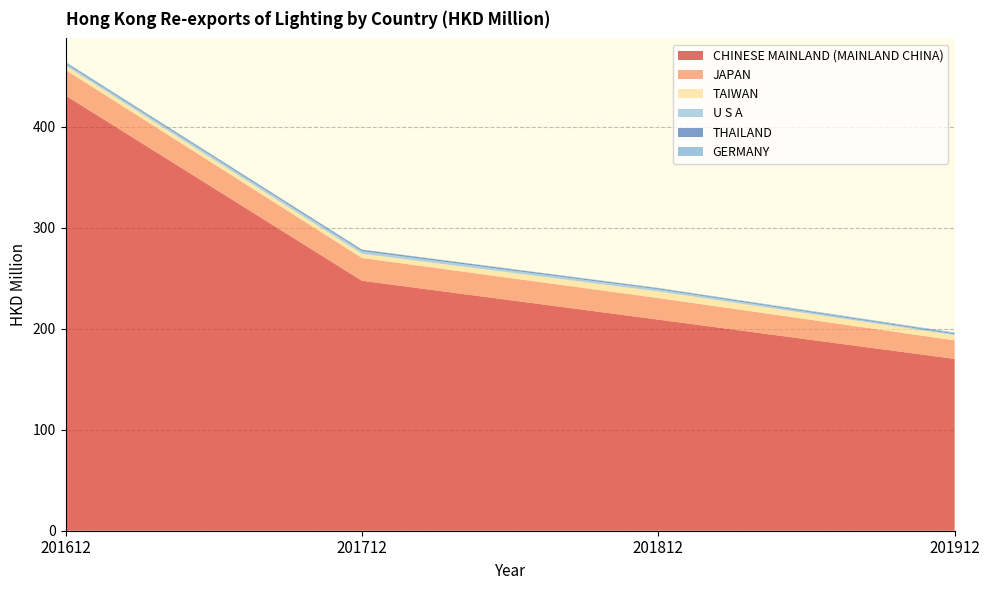

Reading left to right, transcribe all the data shown in this chart.

CHINESE MAINLAND (MAINLAND CHINA): 201612=431.1	201712=247.6	201812=209.1	201912=170.2
JAPAN: 201612=25.4	201712=22.6	201812=21.4	201912=18.4
TAIWAN: 201612=4.2	201712=4.2	201812=6.6	201912=5.1
U S A: 201612=2.0	201712=2.6	201812=2.1	201912=1.0
THAILAND: 201612=1.1	201712=1.3	201812=1.0	201912=0.9
GERMANY: 201612=0.7	201712=0.3	201812=0.4	201912=0.8